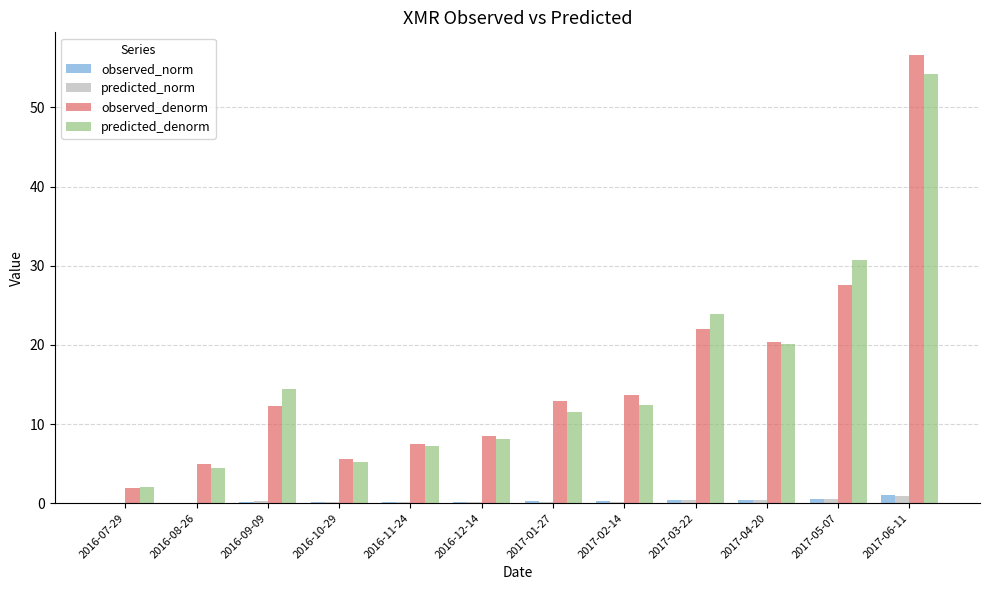

Are the bars grouped side by side (vs. stacked)?

Yes